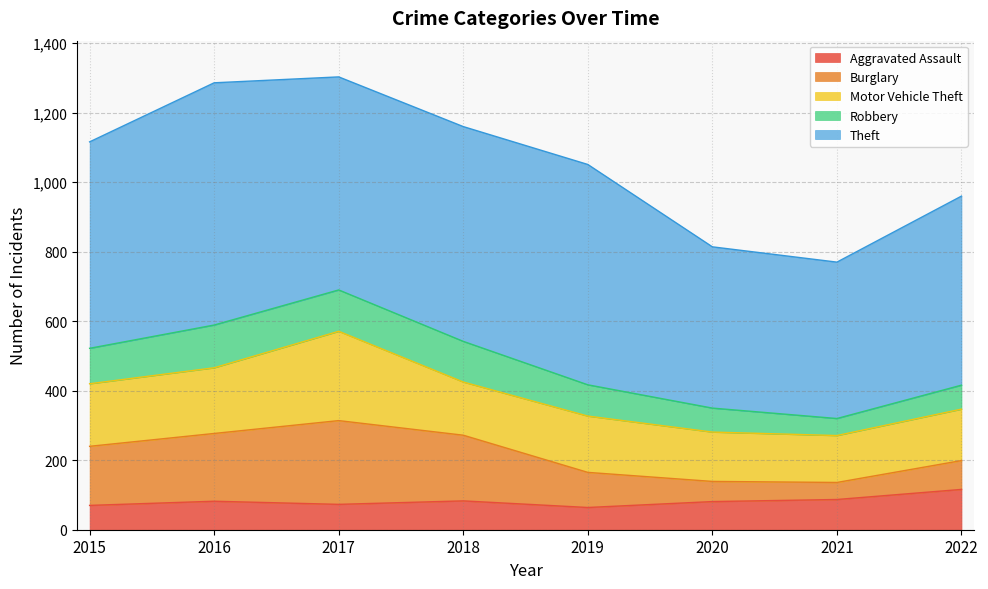

What is the total value across all series at 2015?

1116